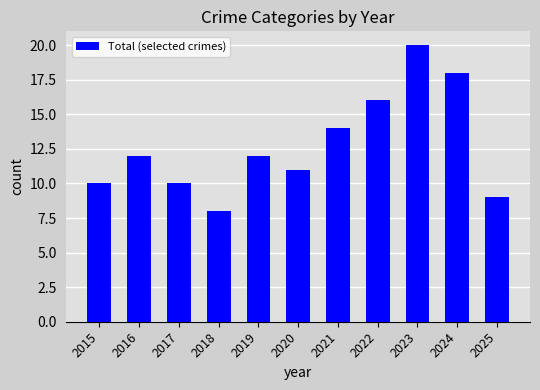

Reading left to right, list all the values displayed in this chart.

10	12	10	8	12	11	14	16	20	18	9